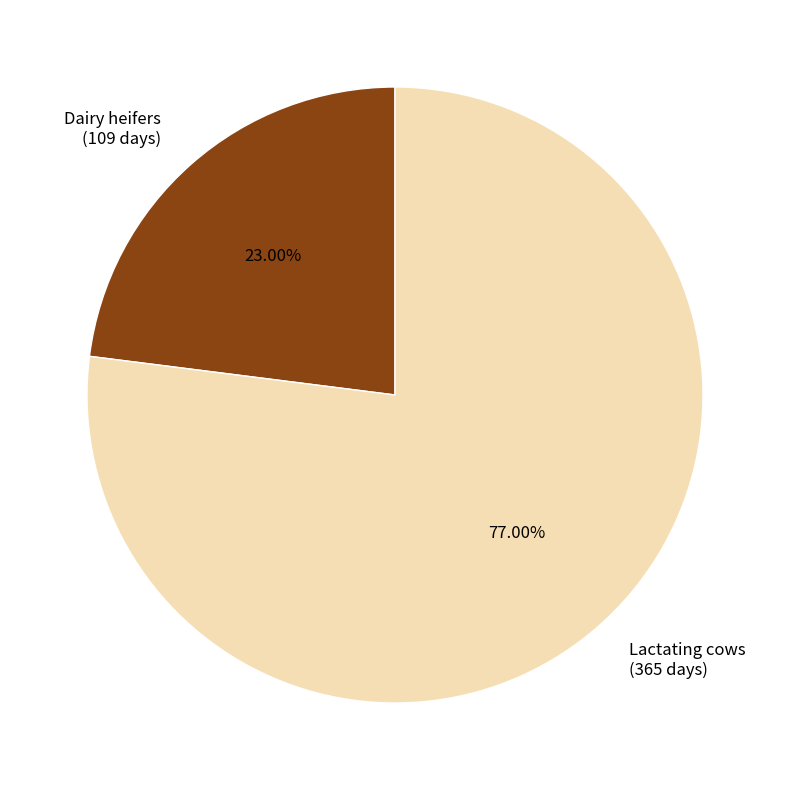

Which has a higher value, Lactating cows or Dairy heifers?

Lactating cows